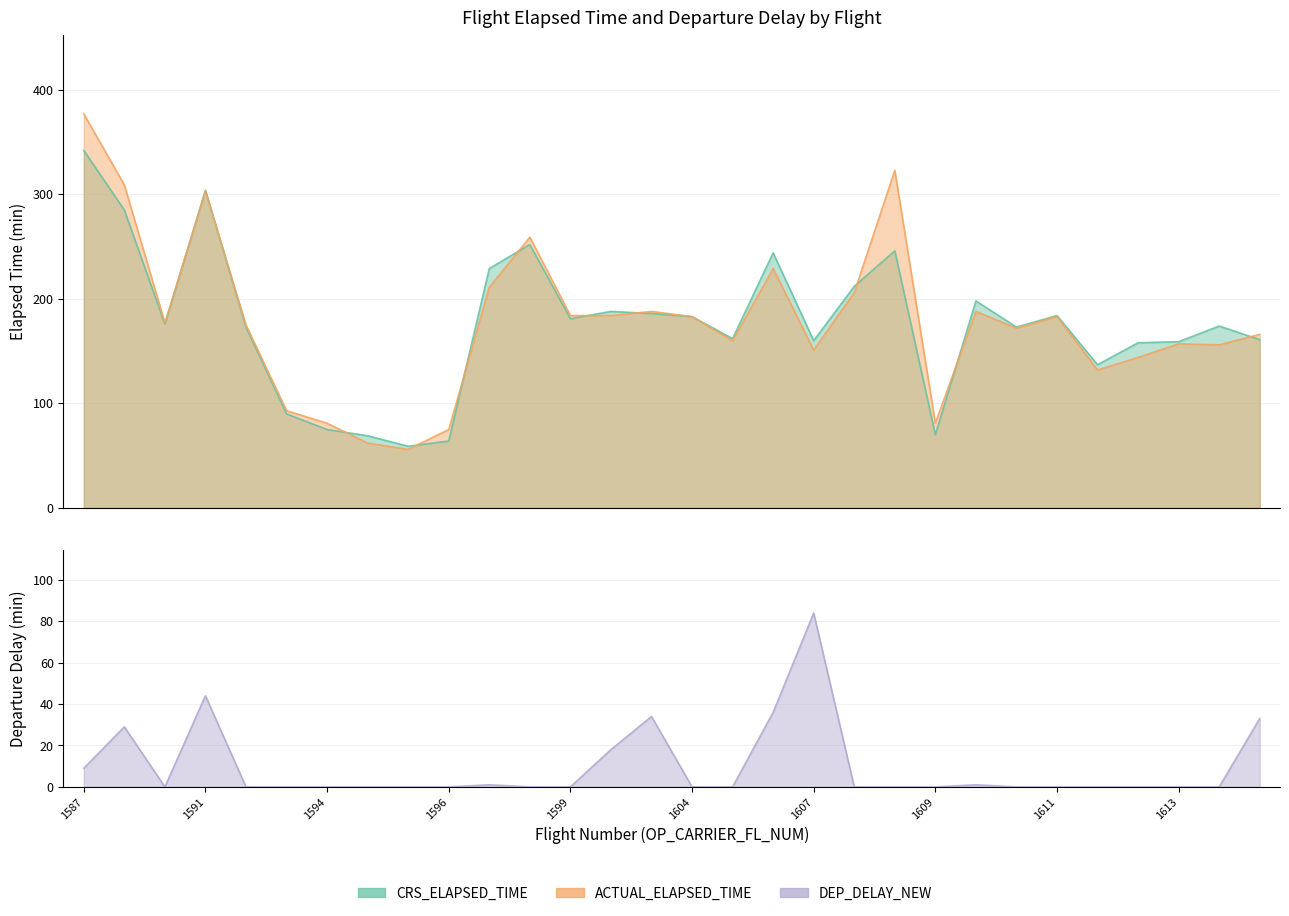

What is the maximum value for DEP_DELAY_NEW?

84